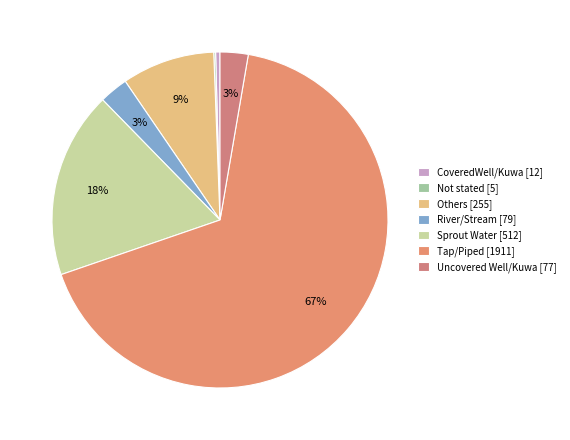

What is the smallest slice in the pie chart?

Not stated